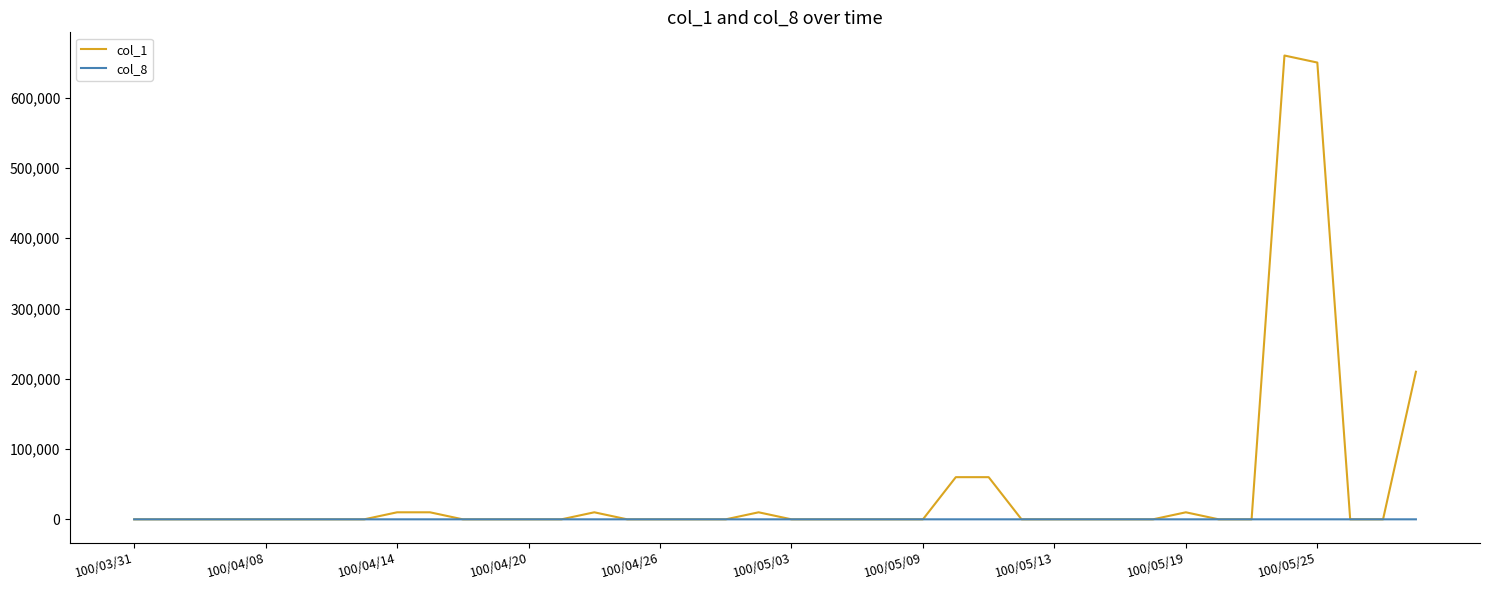

At how many categories does at least one series exceed 277455?

2